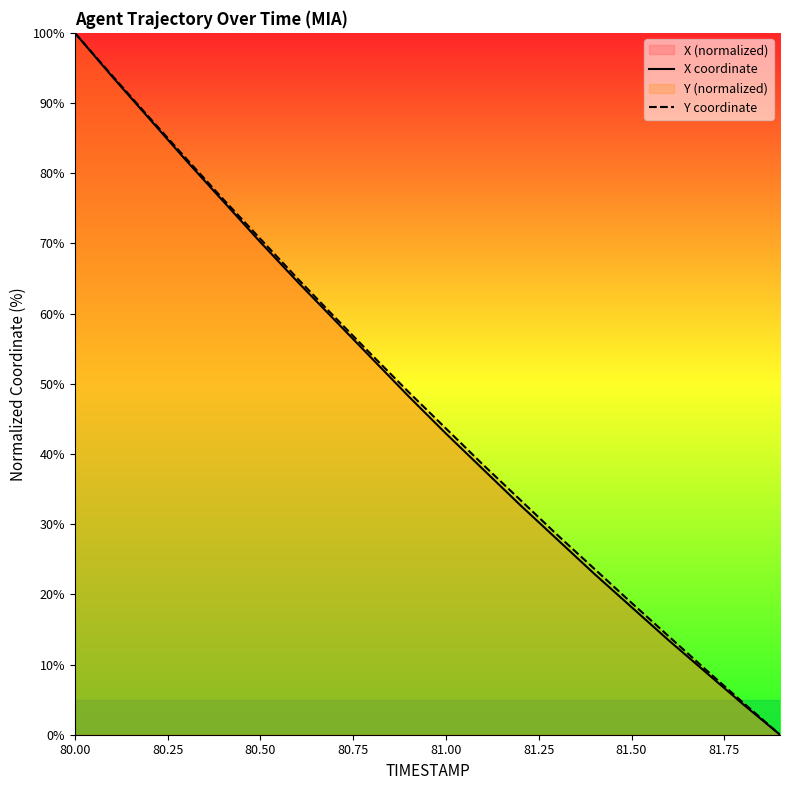

True or false: Y coordinate and X coordinate cross at least once.

False